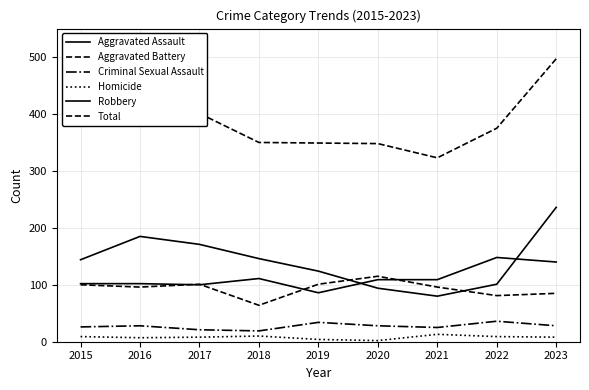

What is the sum of the Robbery values at 2023 and 2020?

330